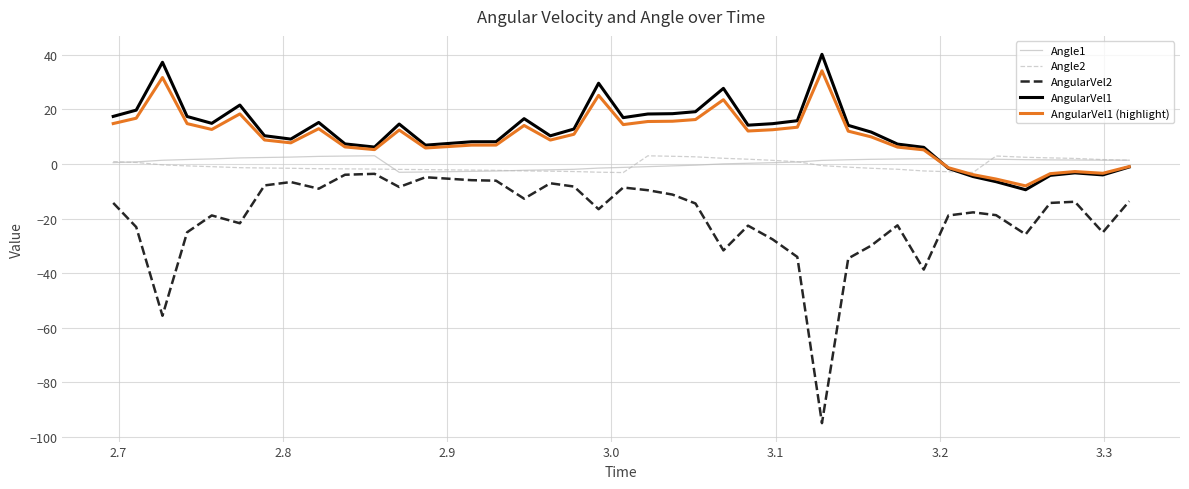

What is the minimum value for Angle2?

-3.1